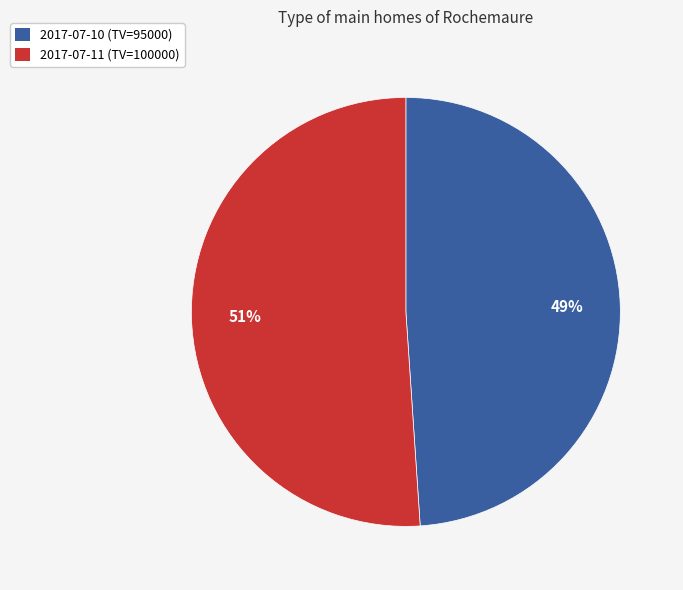

Is there a majority slice in this chart?

Yes